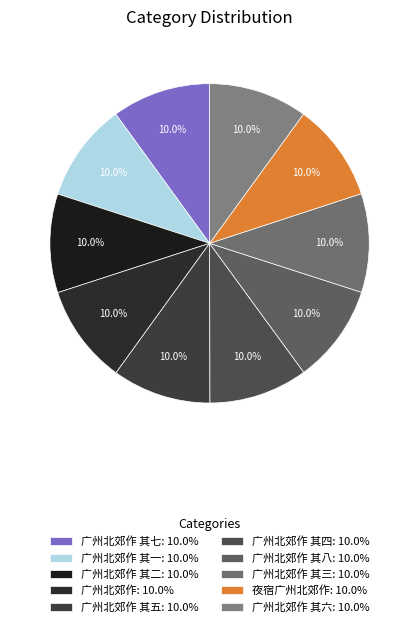

Count the number of slices in the pie.

10